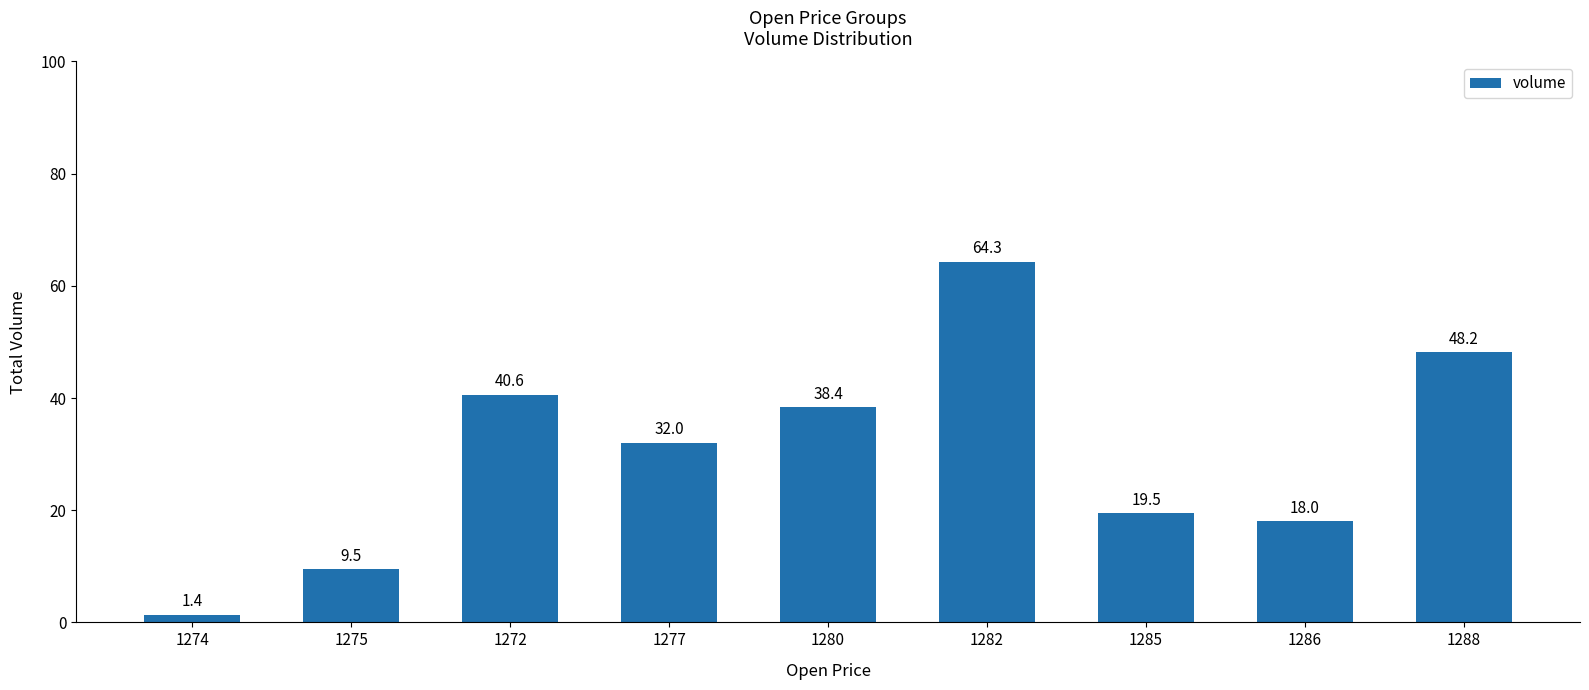

How many bars are there in total?

9